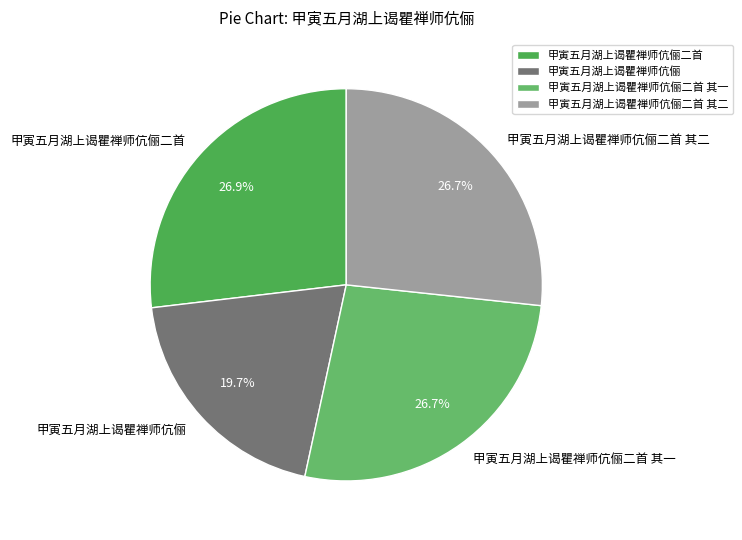

Does 甲寅五月湖上谒瞿禅师伉俪二首 其二 represent more than half of the total?

No